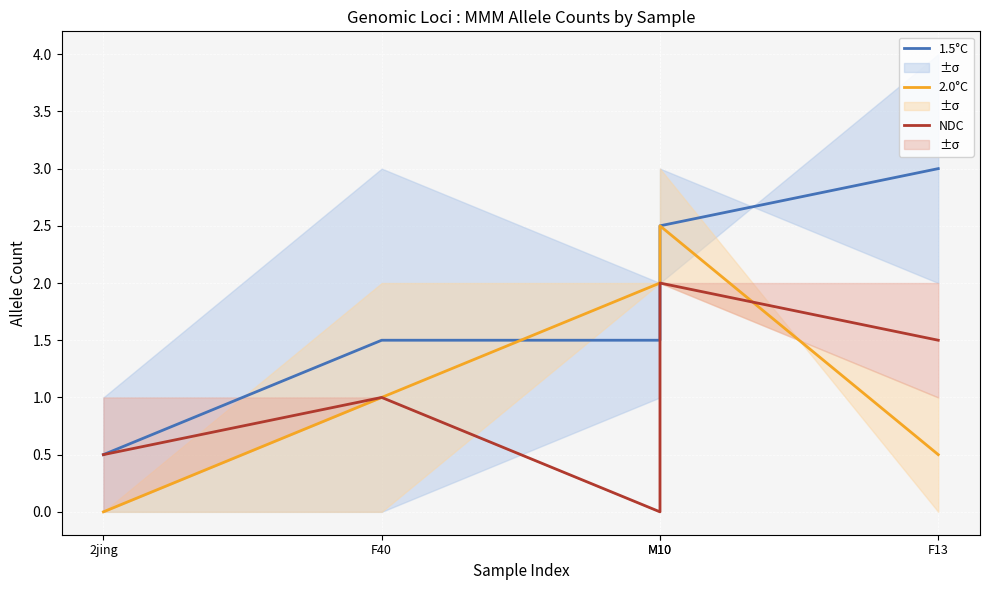

How many positive values does the NDC series have?

4